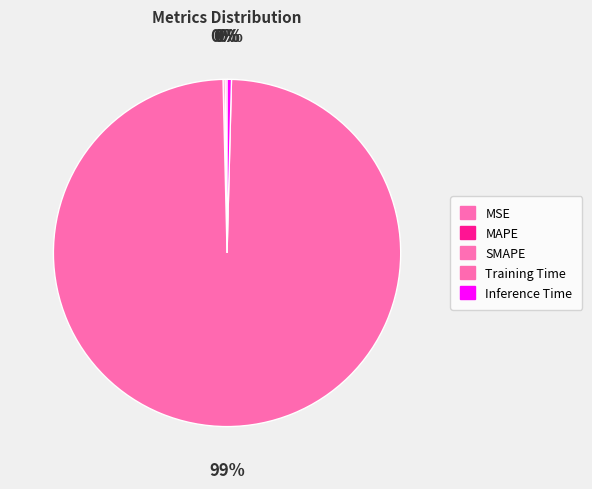

How many slices are in this pie chart?

5